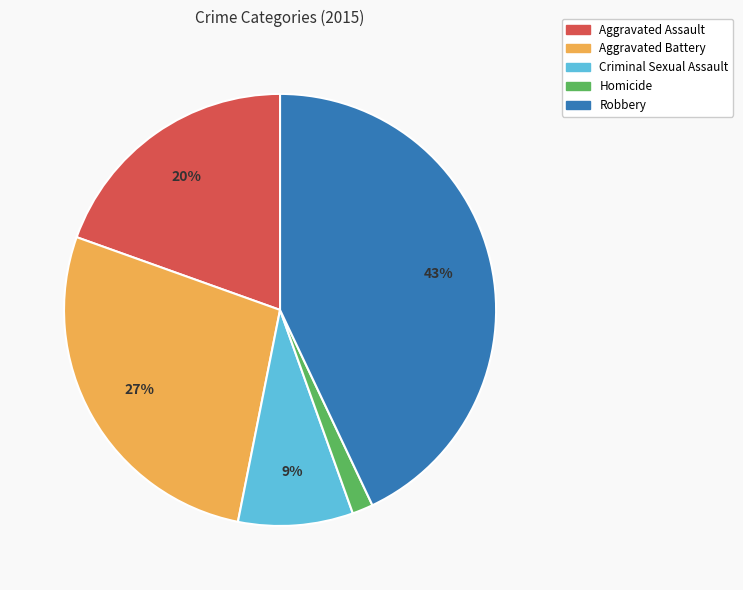

The Homicide slice represents 2% of the pie. True or false?

True